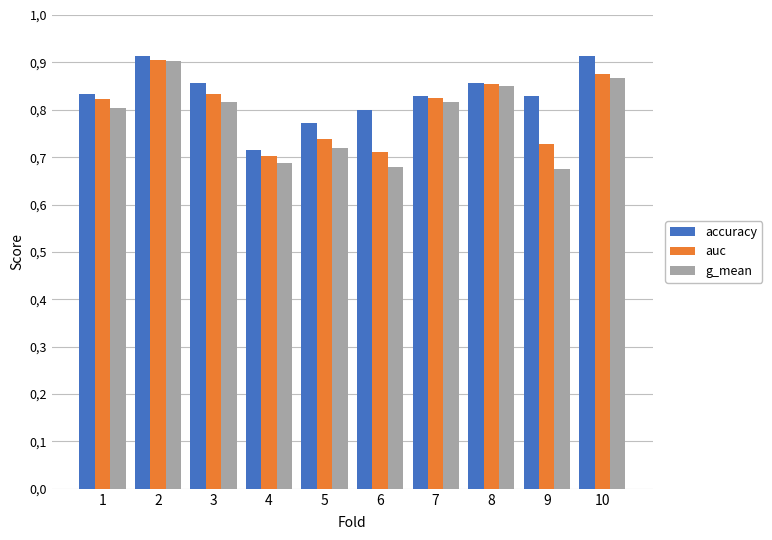

What is the highest value of the auc series?

0.9